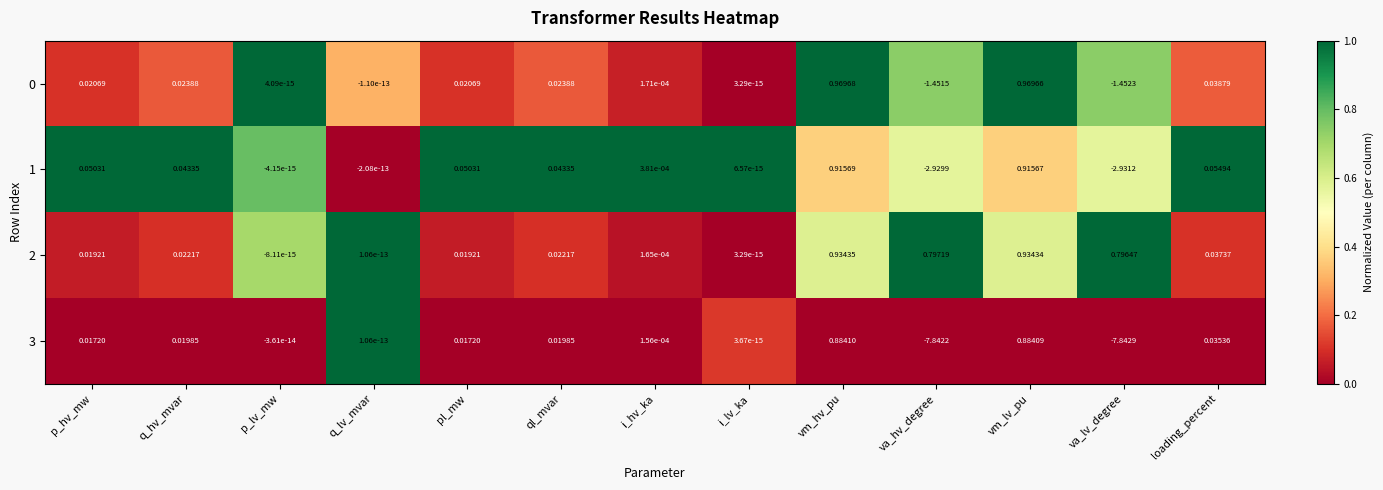

At which category is the sum across all series the highest?

vm_hv_pu